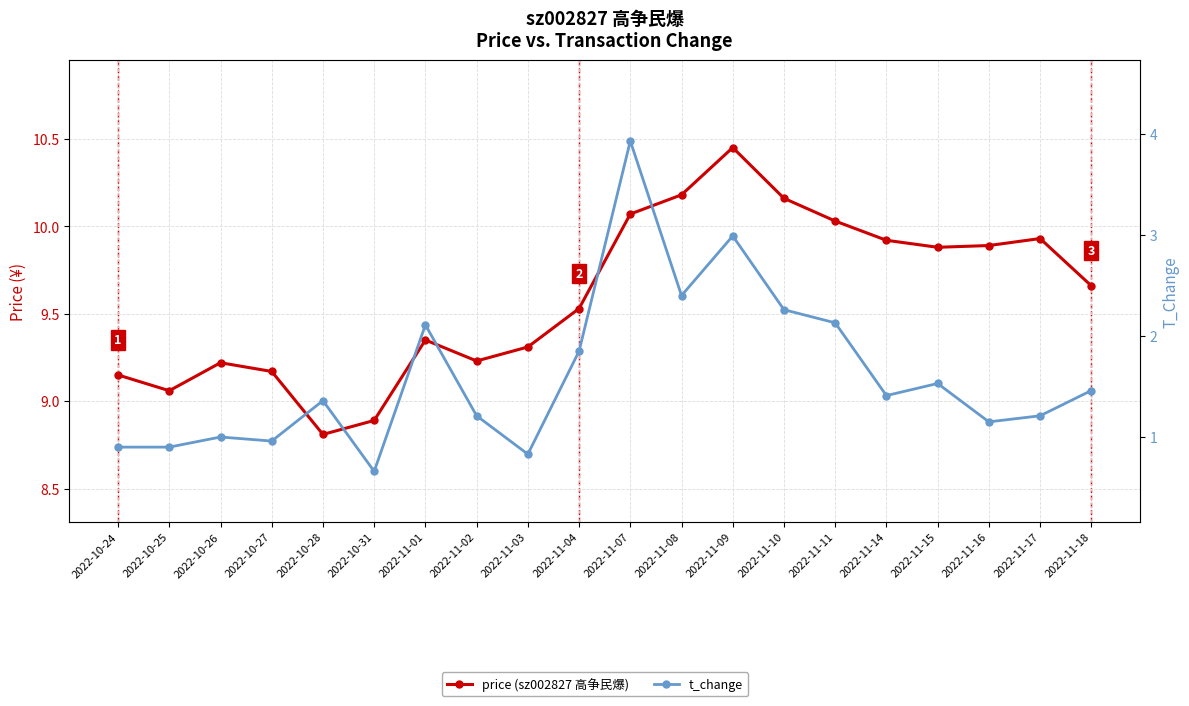

What is the value of the price (sz002827 高争民爆) point at the 1st from the left?

9.2